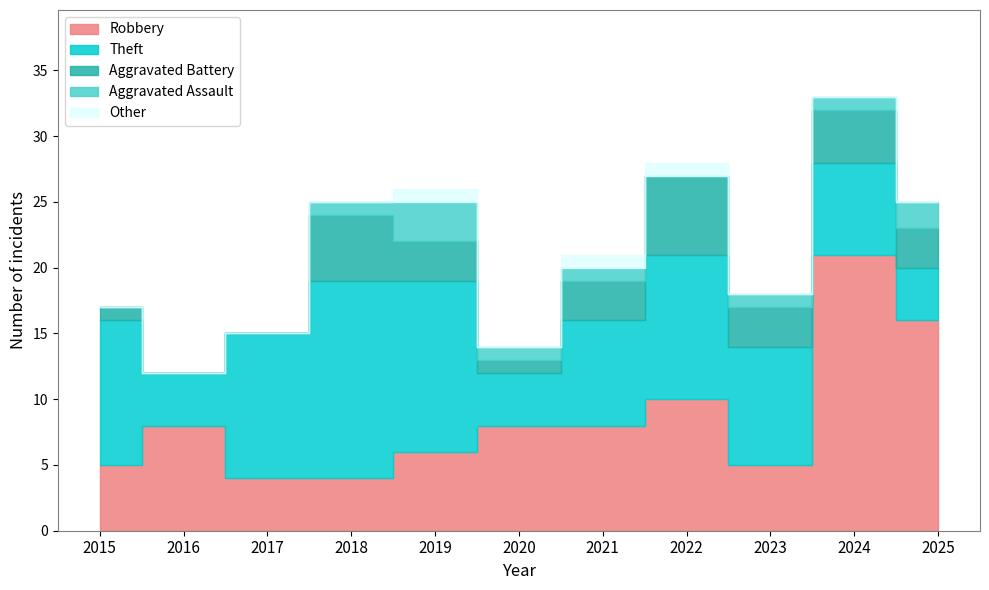

True or false: Other has a value of -1 at 2024.

False